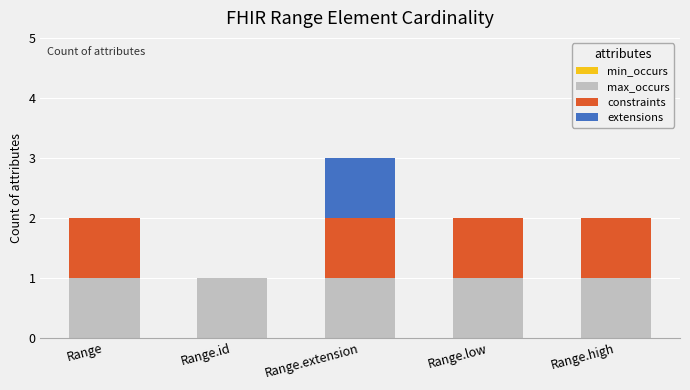

What is the total value across all series at Range.id?

1